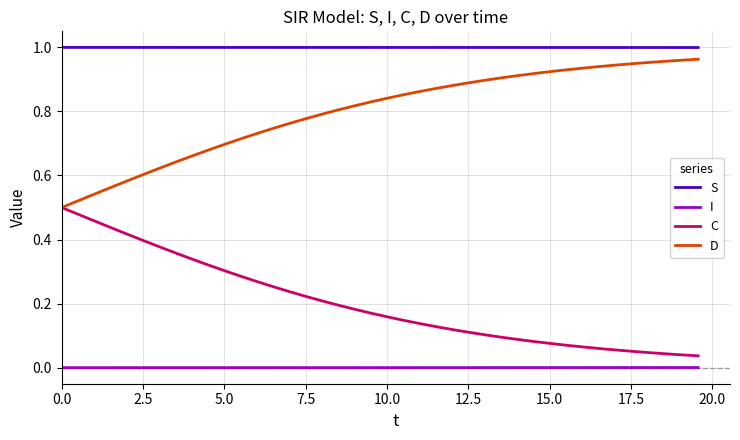

Which series has the largest total across all categories?

S